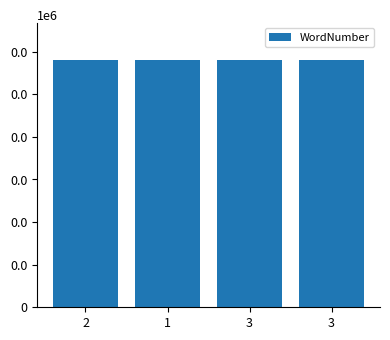

What is the change in value from 1 to 3?

-3